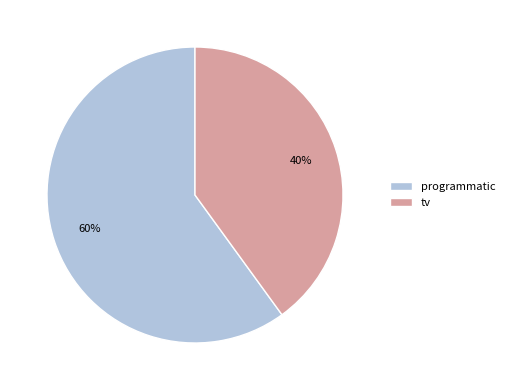

Is the sum of tv and programmatic greater than half?

Yes